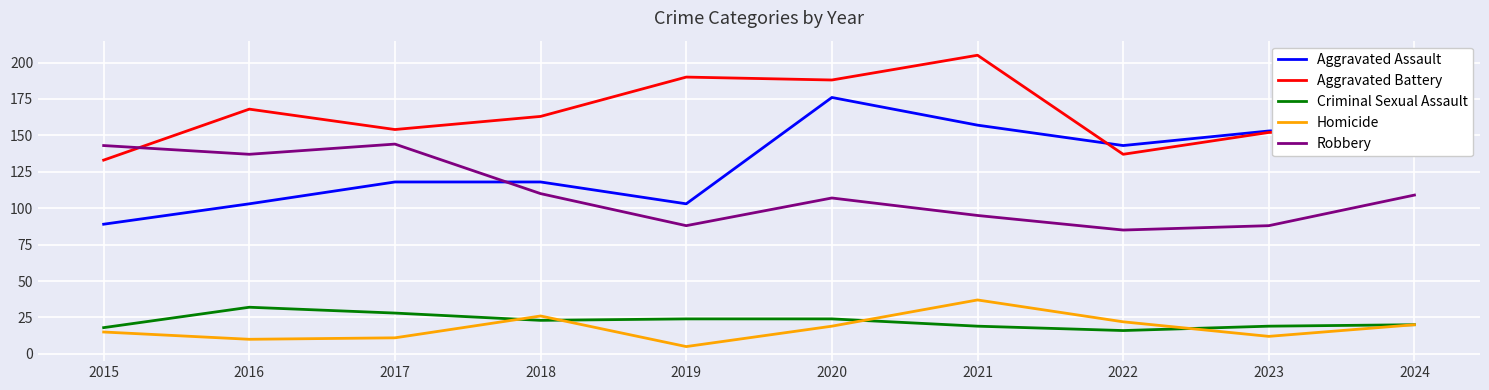

True or false: Robbery and Aggravated Assault intersect in this chart.

True